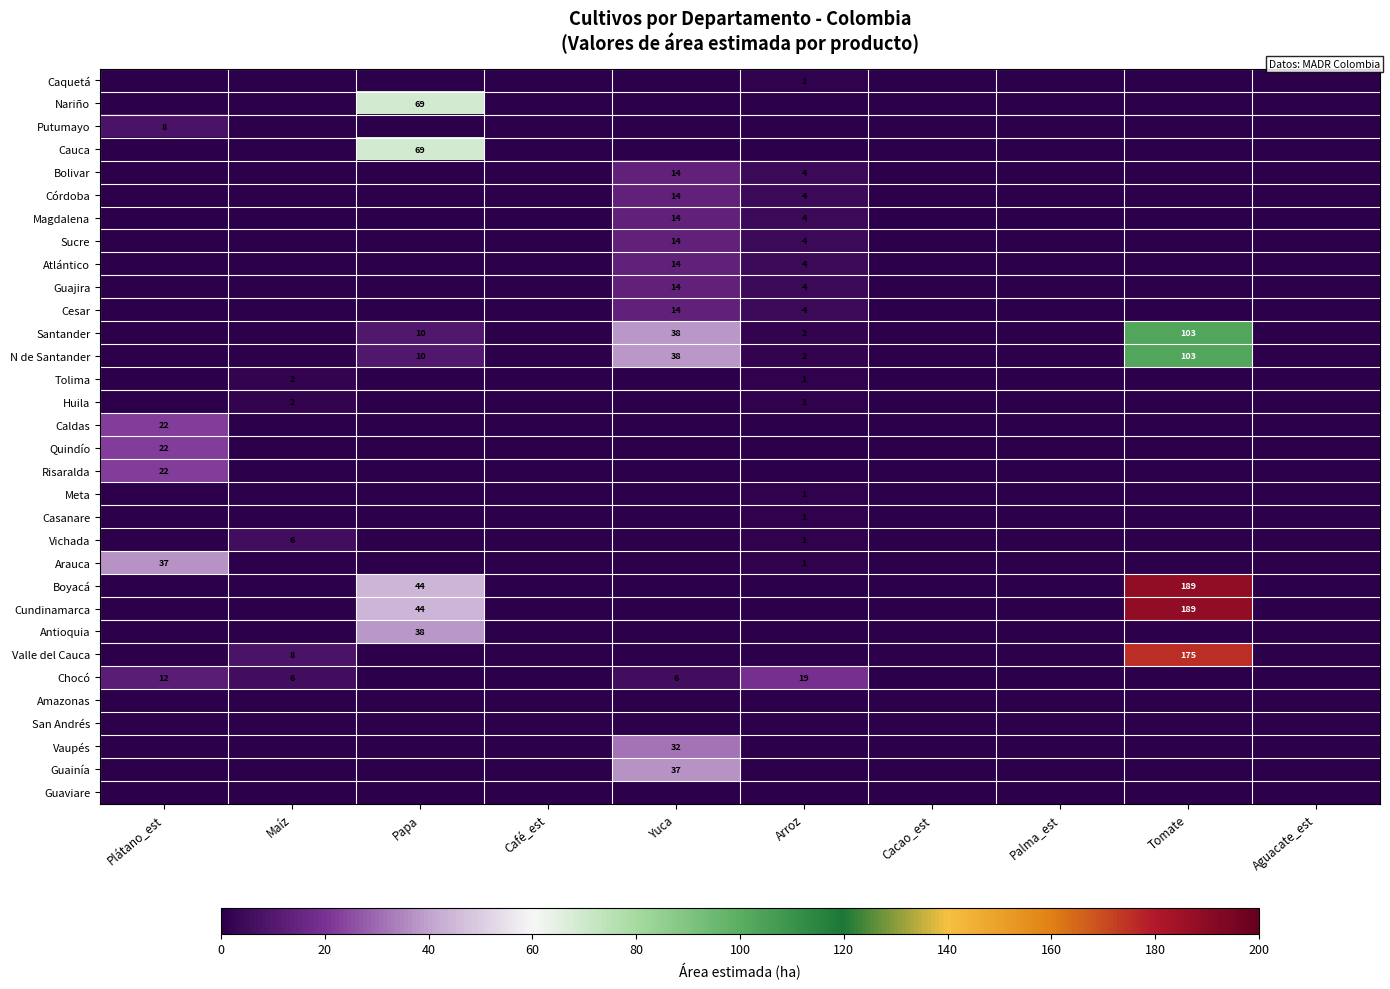

What is the difference between the second highest and second lowest values in the Tolima series?

1